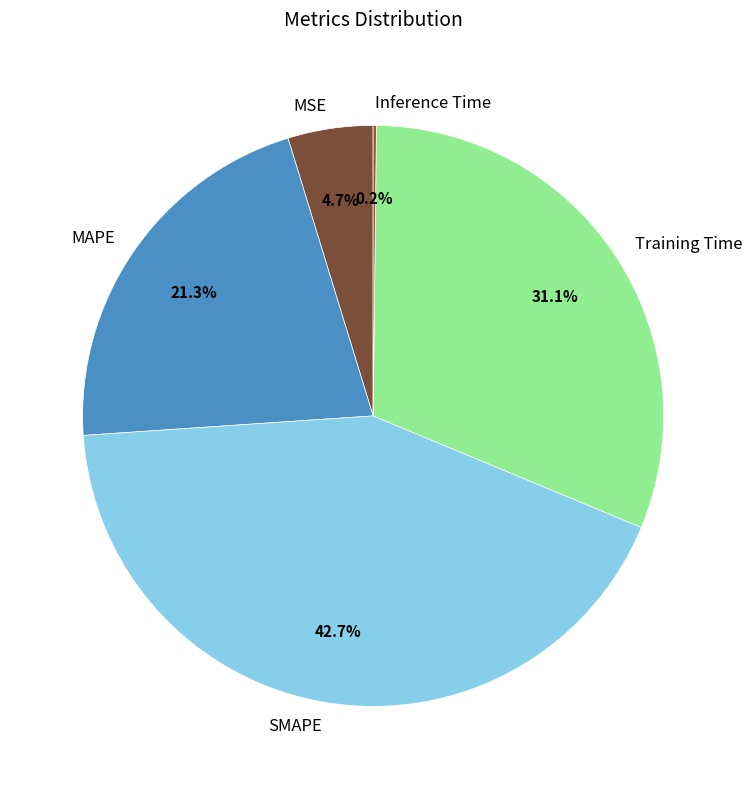

Which has a higher value, MAPE or SMAPE?

SMAPE